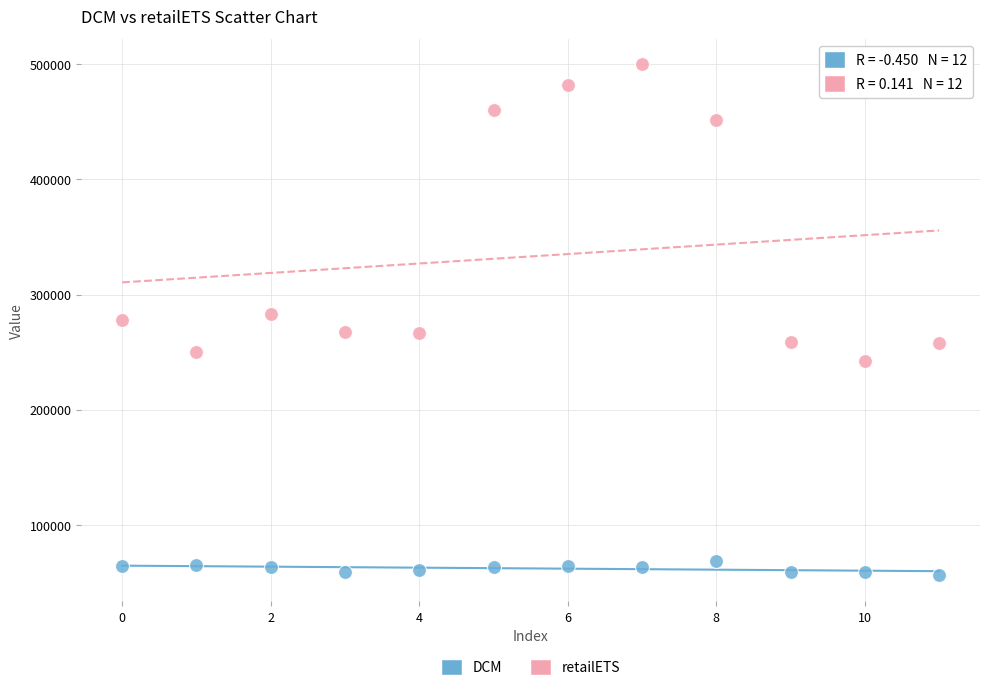

Which series contains the highest Y value?

retailETS